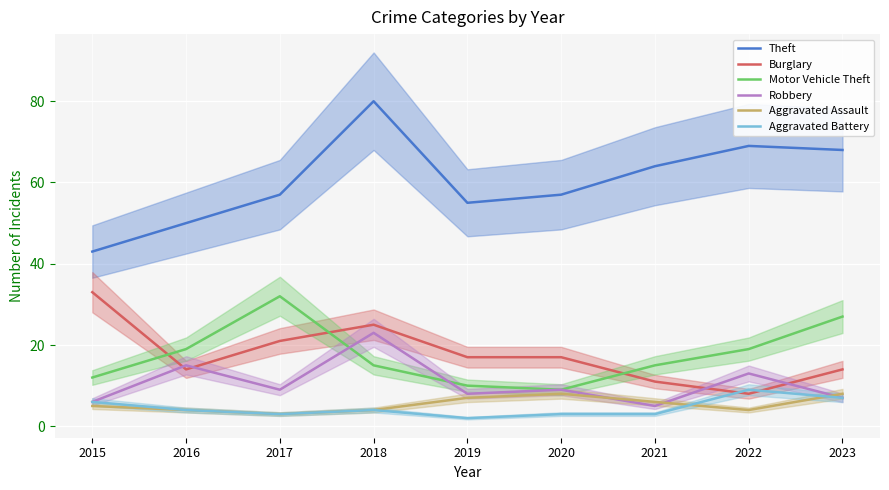

True or false: Robbery and Aggravated Assault intersect in this chart.

True